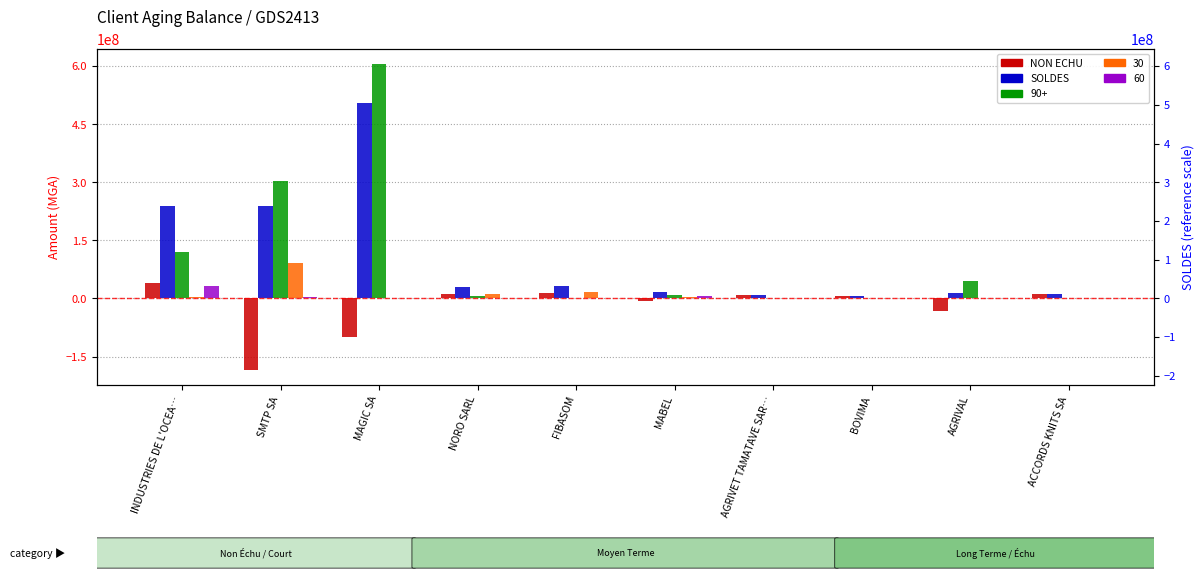

The value of NON ECHU at BOVIMA is 1126059.1. True or false?

False